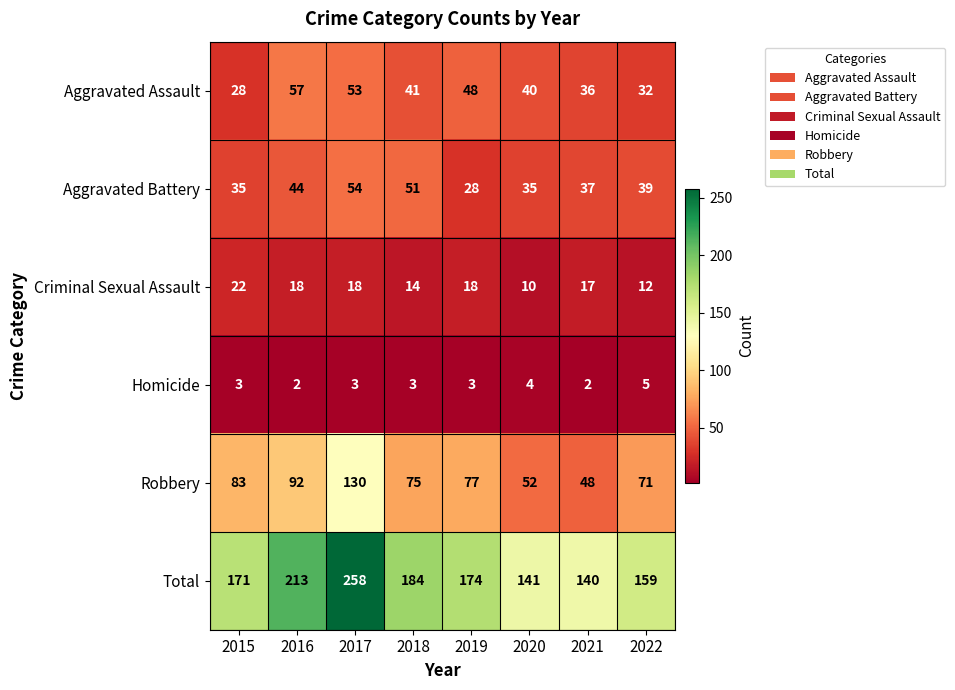

Which series has the largest range (max minus min)?

Total